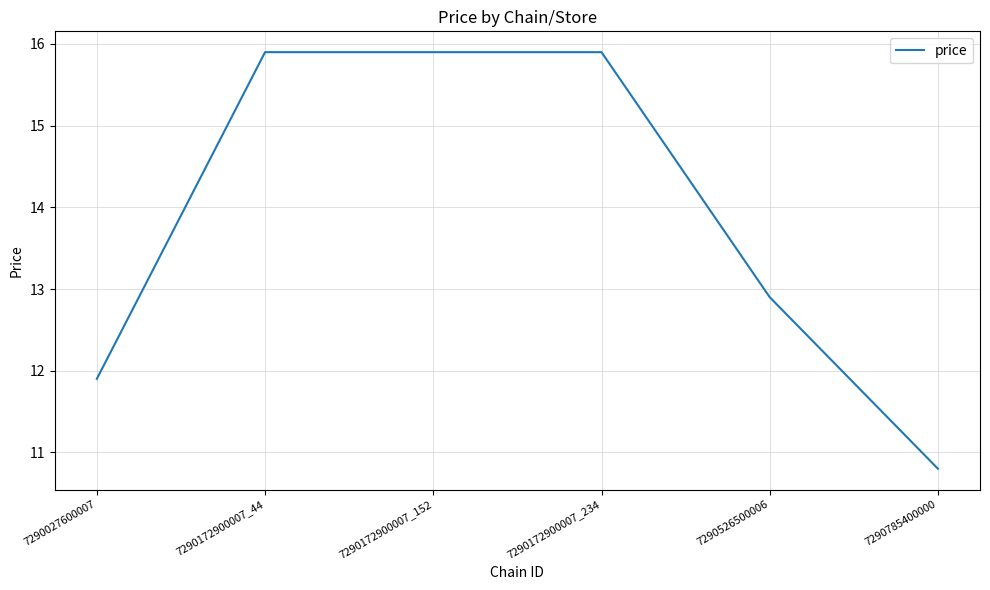

At which category does the chart reach its minimum across all series?

7290785400000